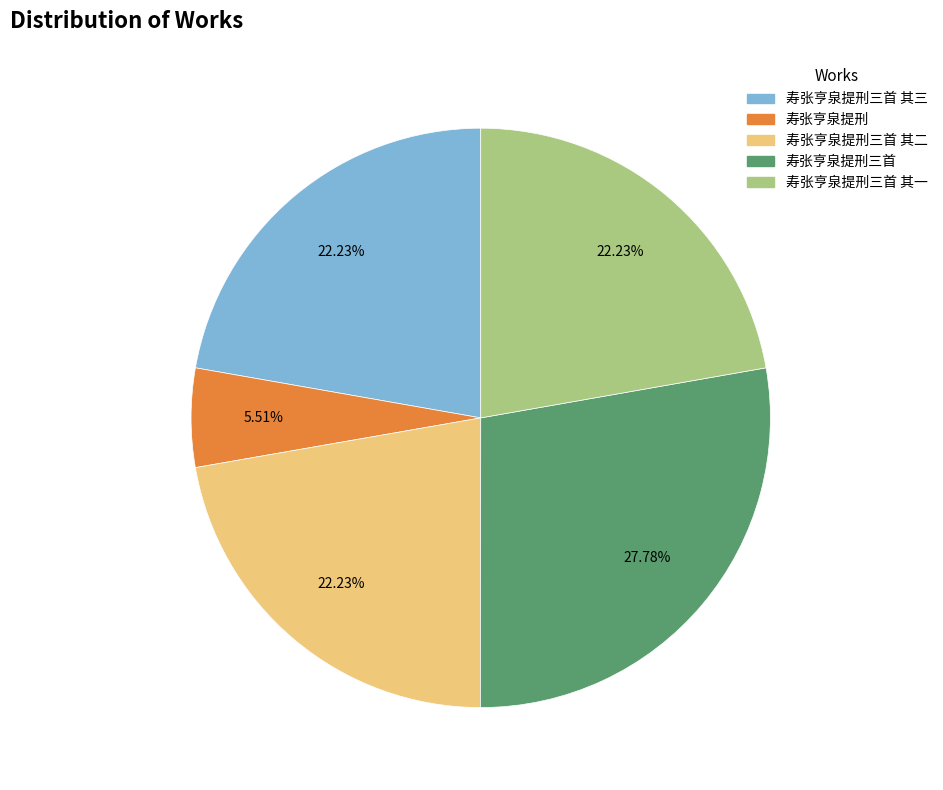

Is there a majority slice in this chart?

No